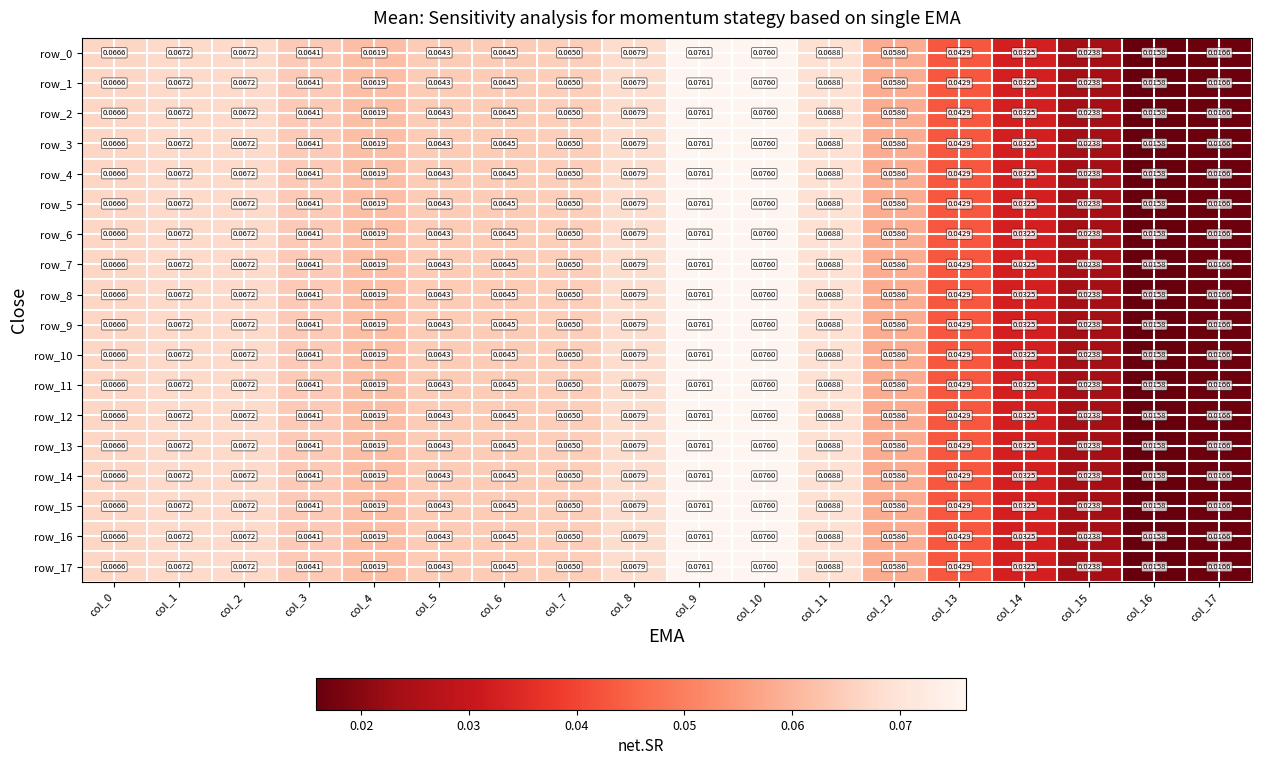

Is the value of row_5 at col_1 greater than the value of row_1 at col_9?

No